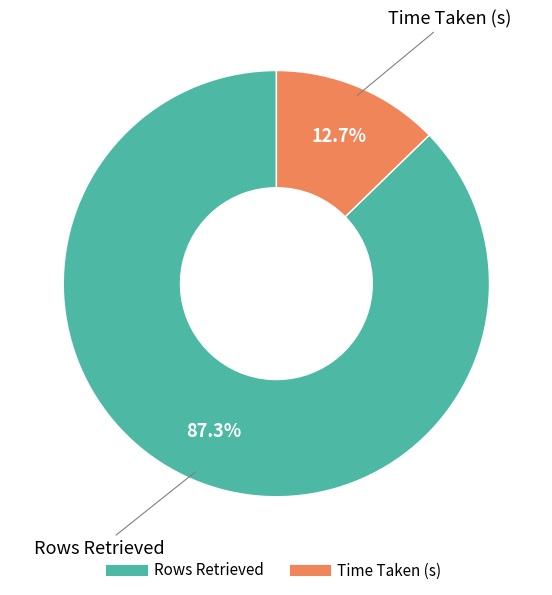

What percentage is NOT represented by Rows Retrieved?

12.7%